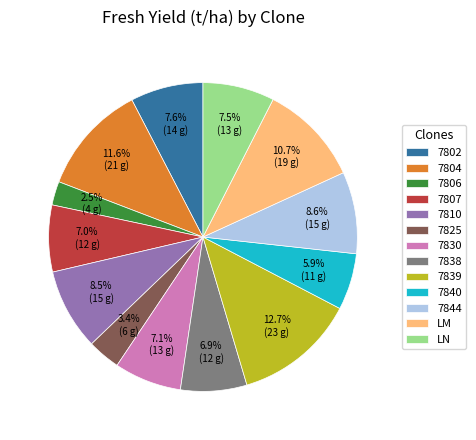

Is it true that 7802 is 8% of the pie?

True